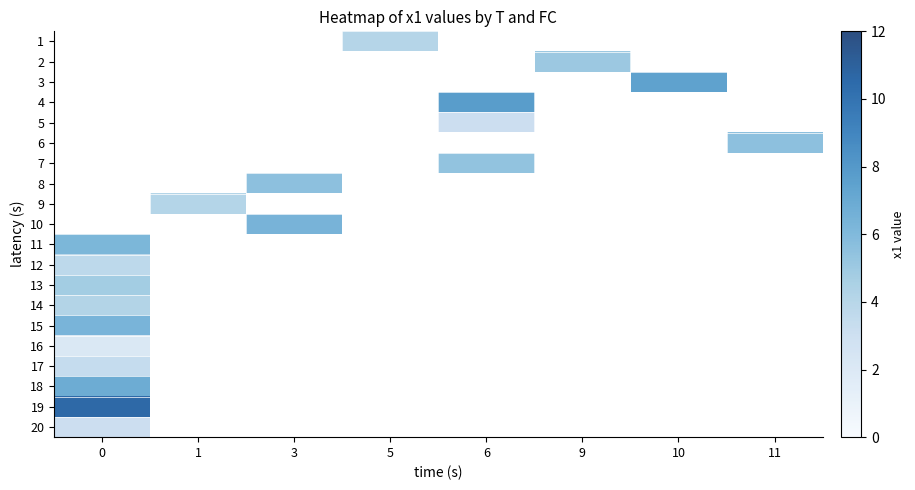

List the labels in order of row_10 value, smallest first.

0, 1, 3, 5, 6, 9, 10, 11